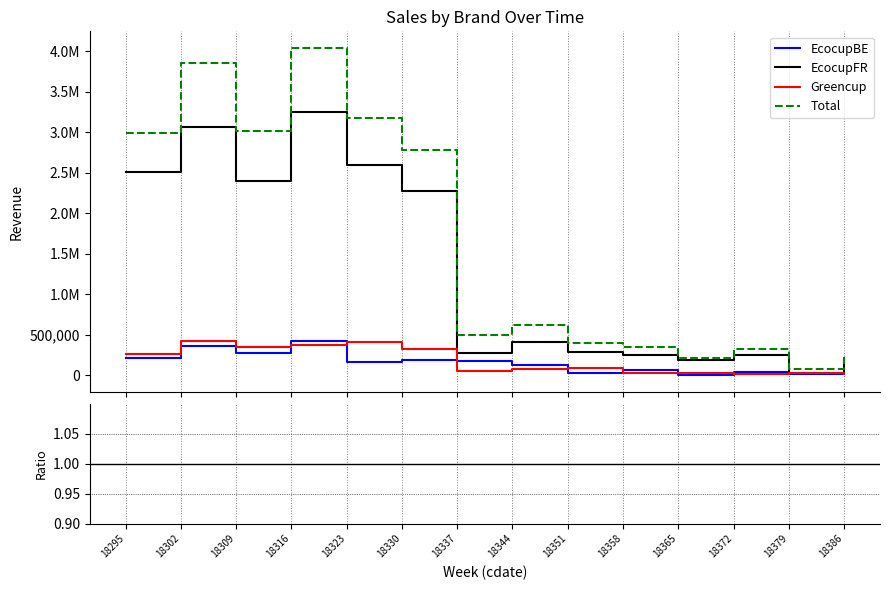

Which series has the largest total across all categories?

Total